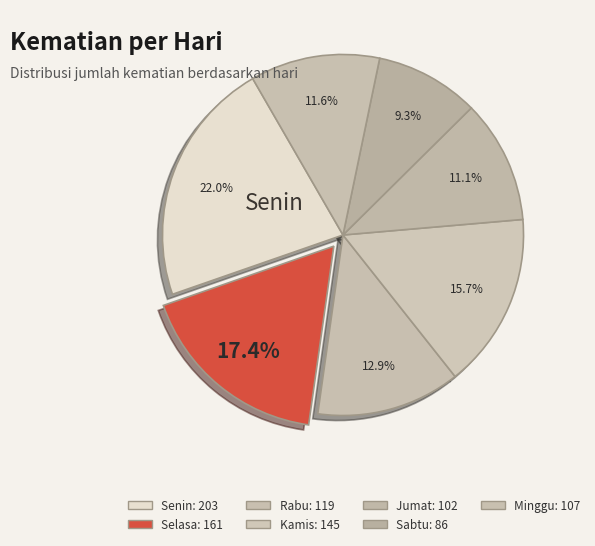

How many slices are in this pie chart?

7